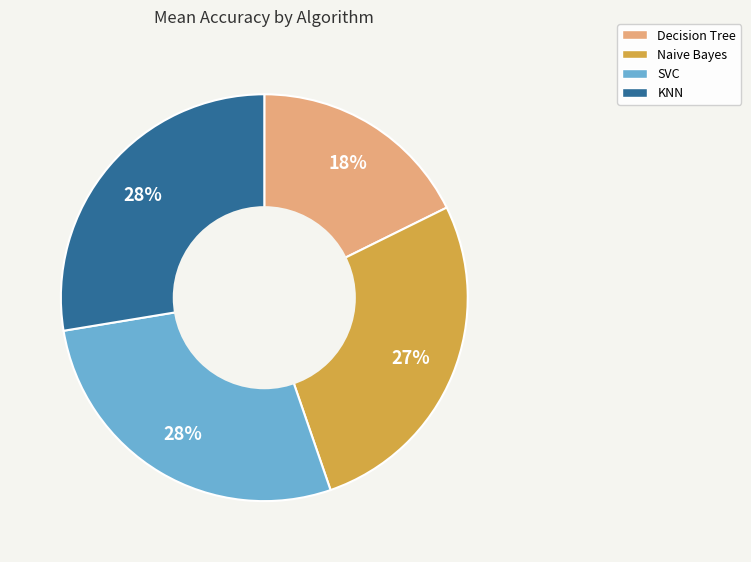

To the nearest percent, what portion does KNN represent?

28%